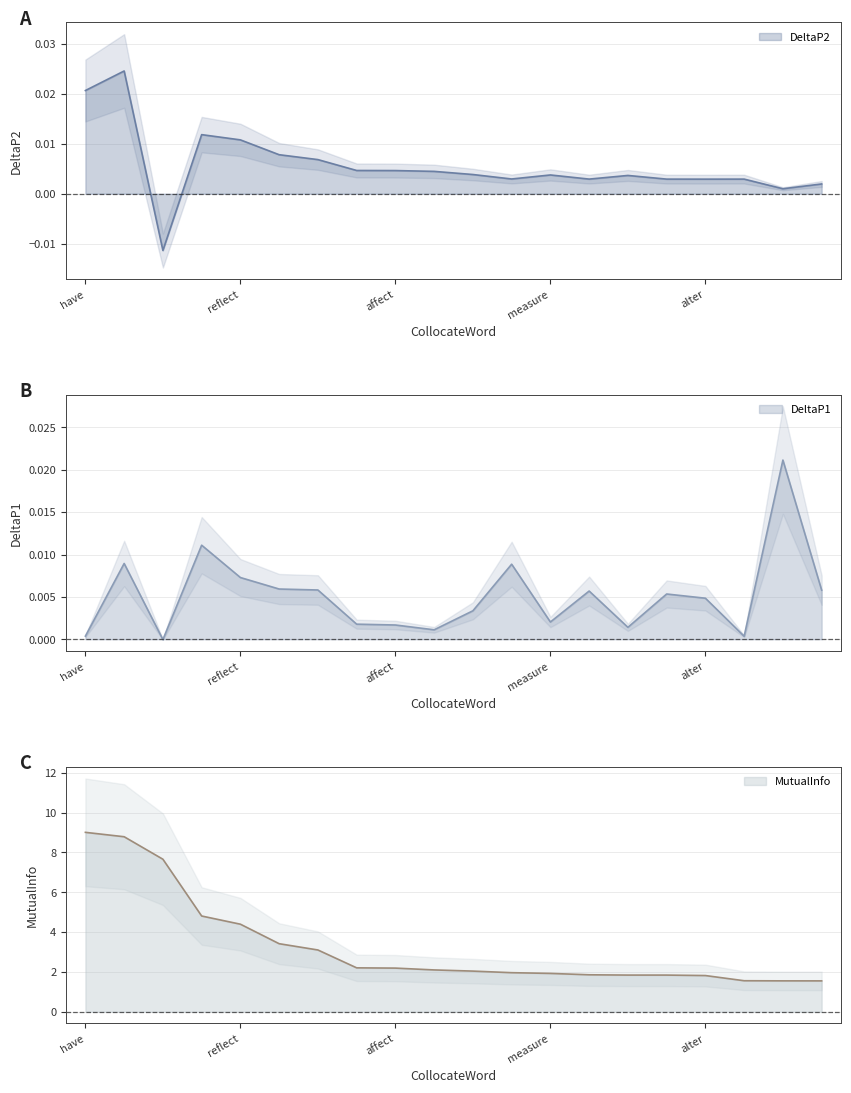

What position from the right is adopt?

17